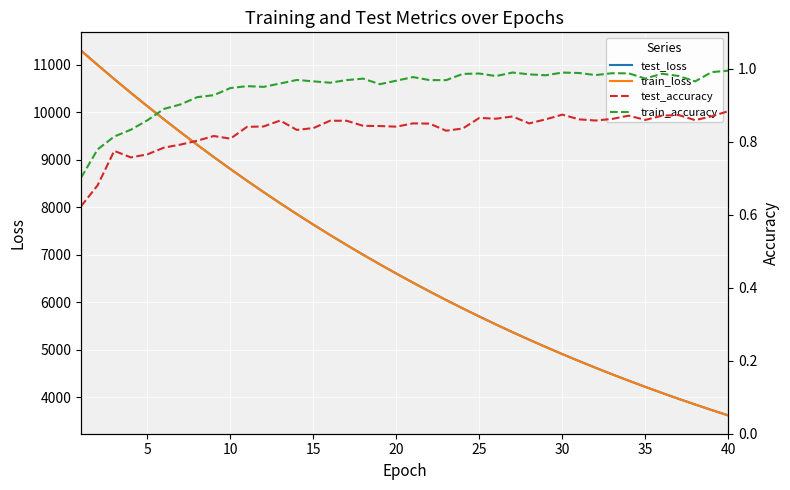

What is the highest value of the train_loss series?

11290.2